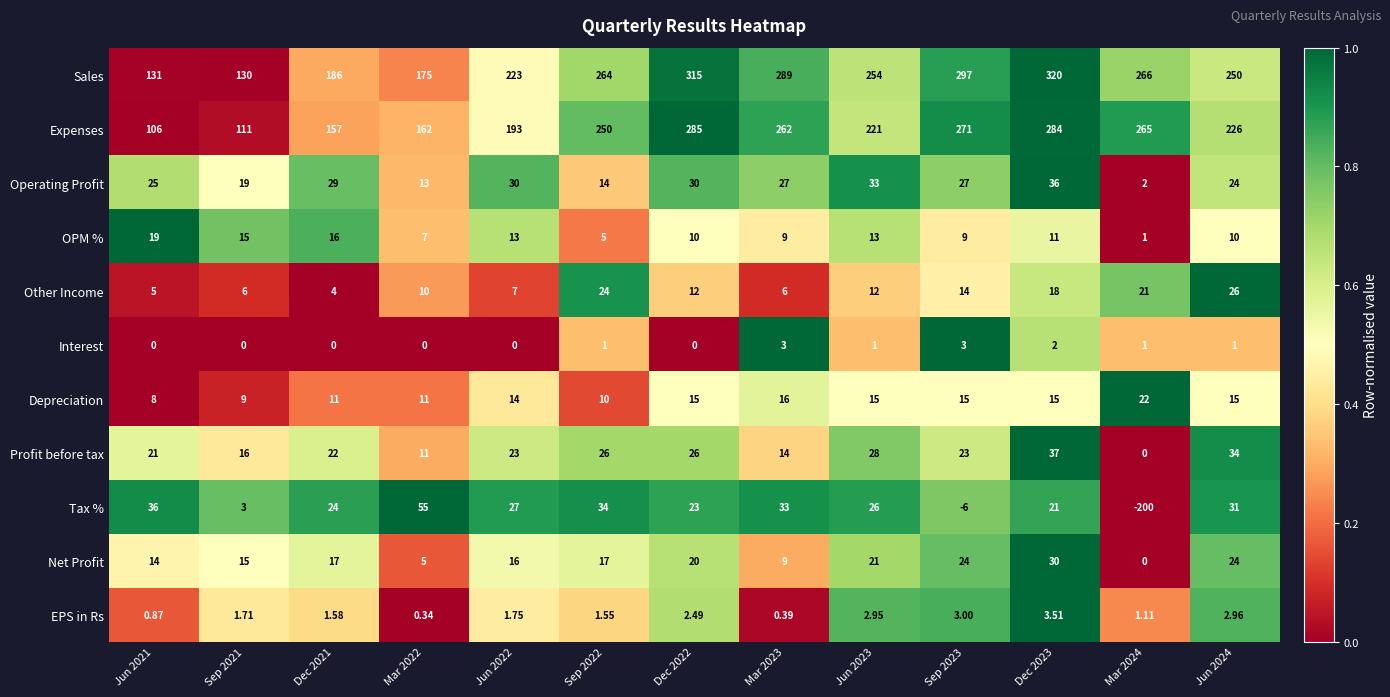

Which series has the largest total across all categories?

Sales